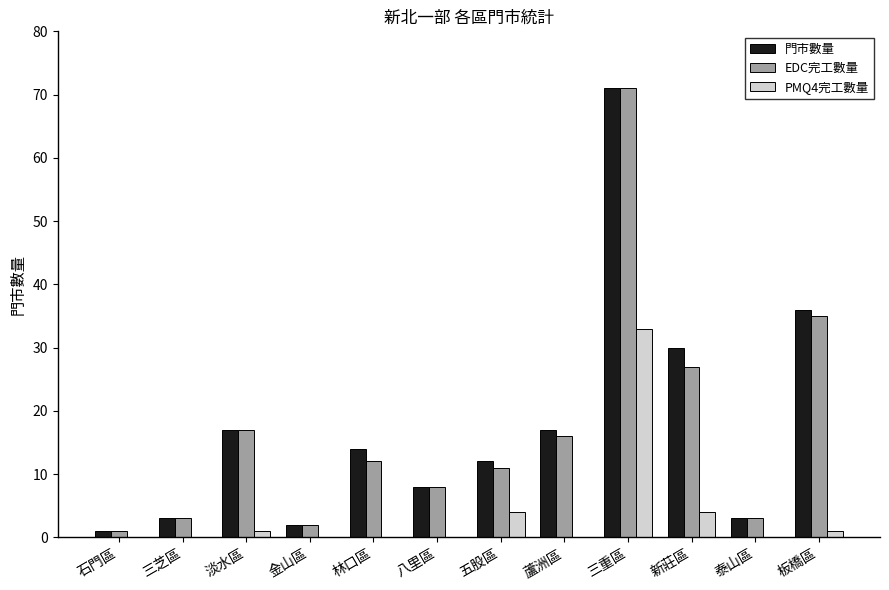

How many categories are shown in the chart?

12